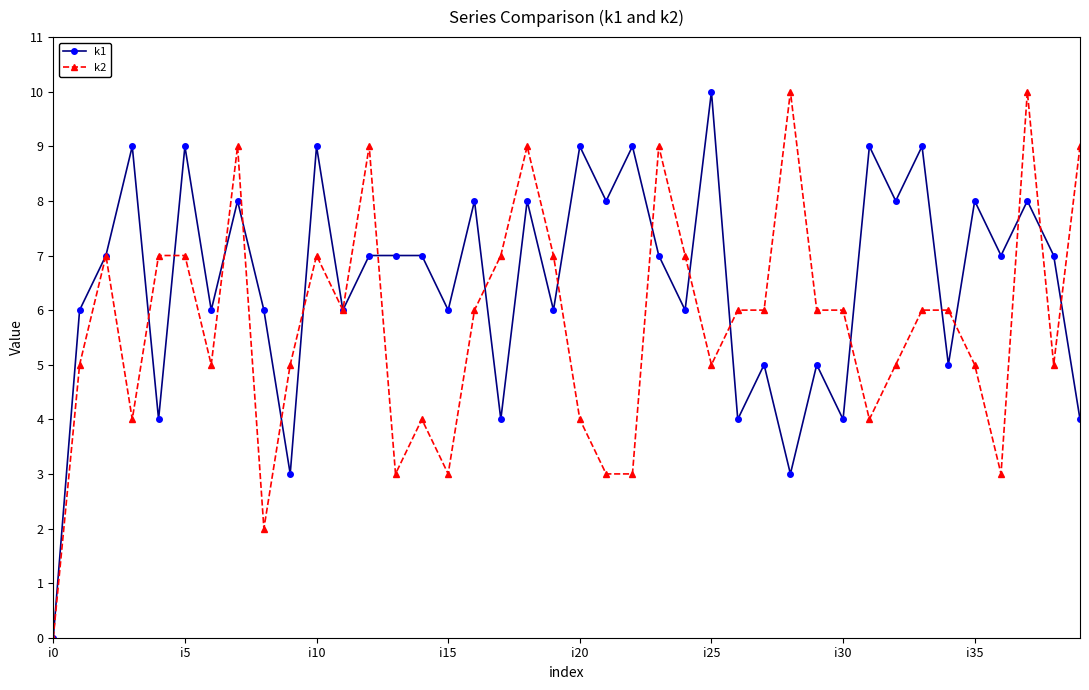

What is the value of the k1 point at the 8th from the left?

8